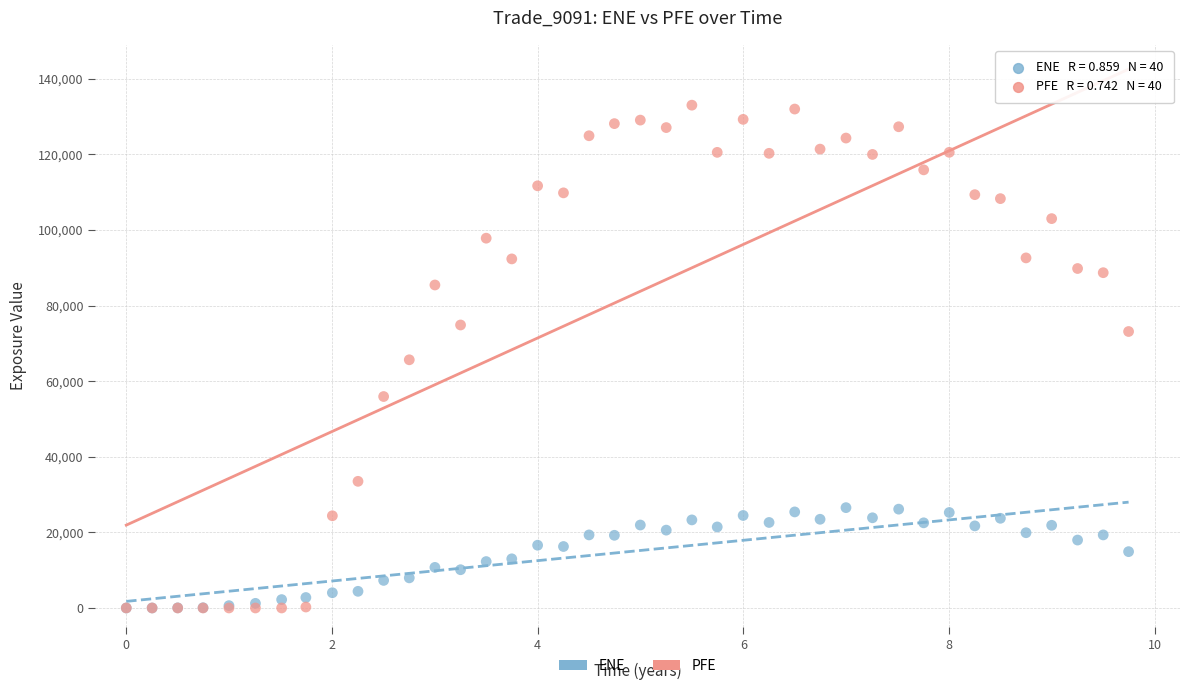

What are all the series names shown in the legend?

ENE, PFE